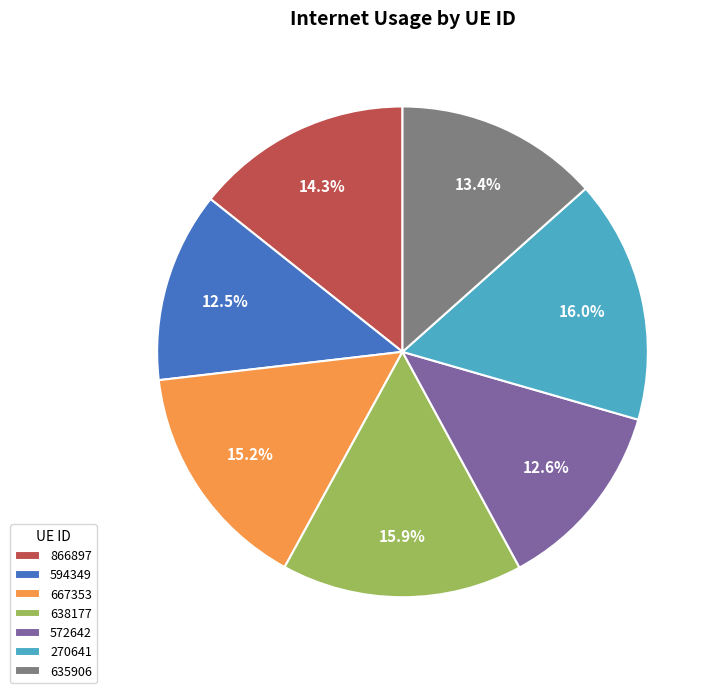

To the nearest percent, what percentage of the pie is 270641?

16%